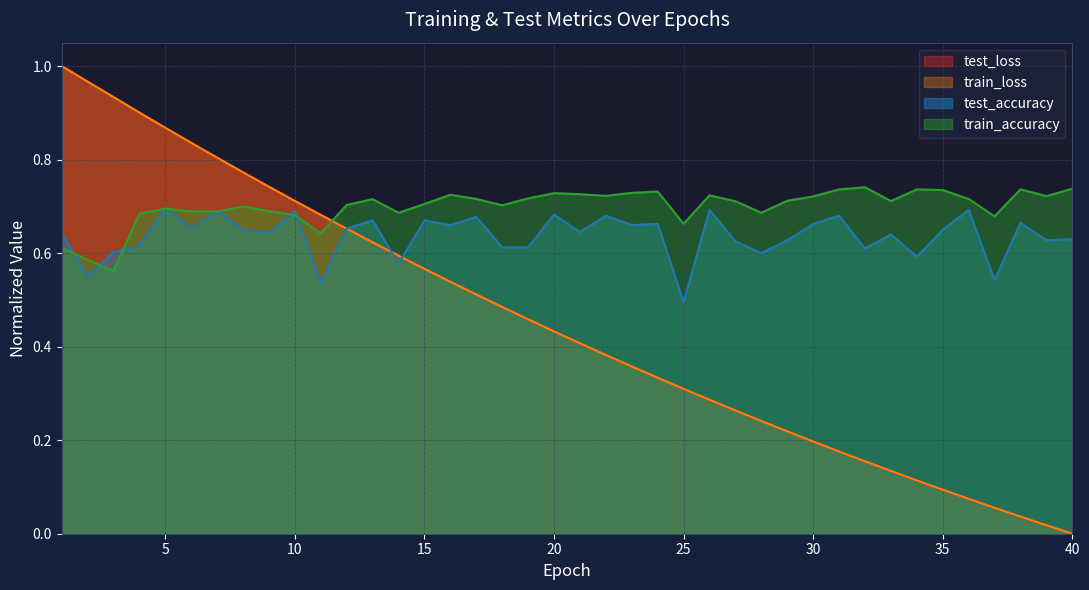

What are all the series names shown in the legend?

test_loss, train_loss, test_accuracy, train_accuracy